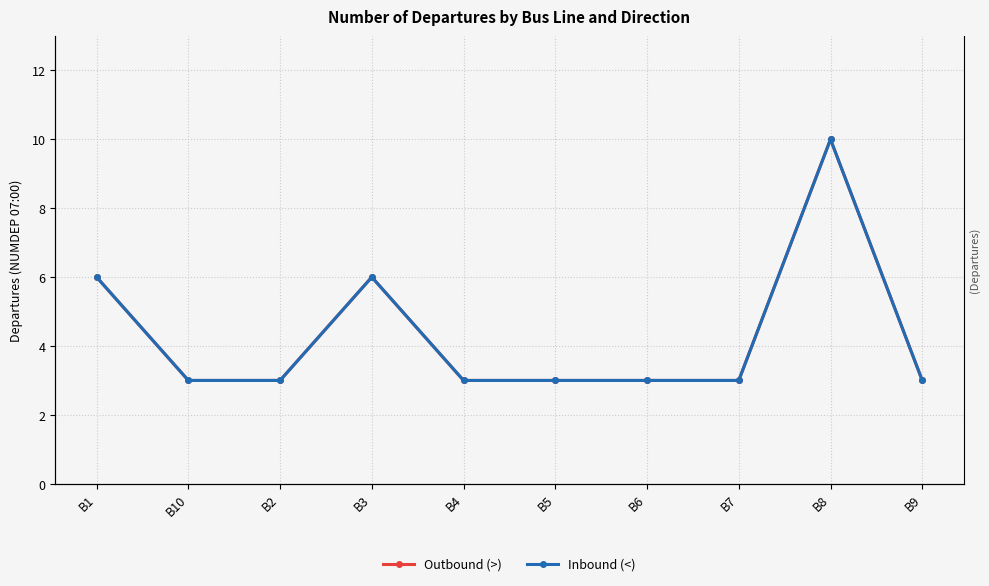

True or false: Inbound (<) and Outbound (>) intersect in this chart.

False